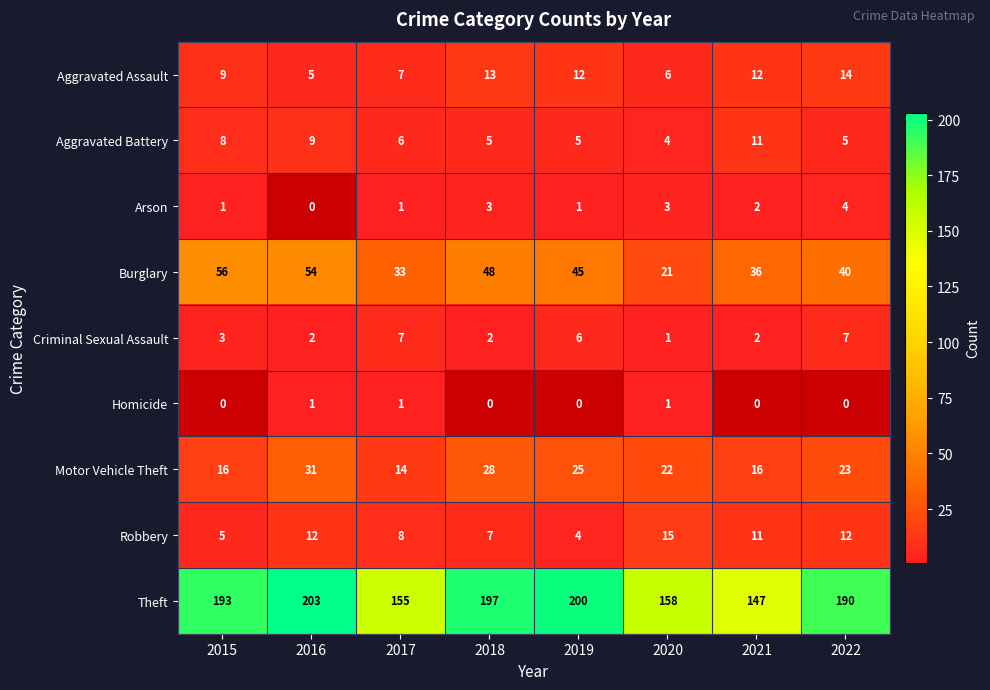

What is the sum of all Burglary values?

333